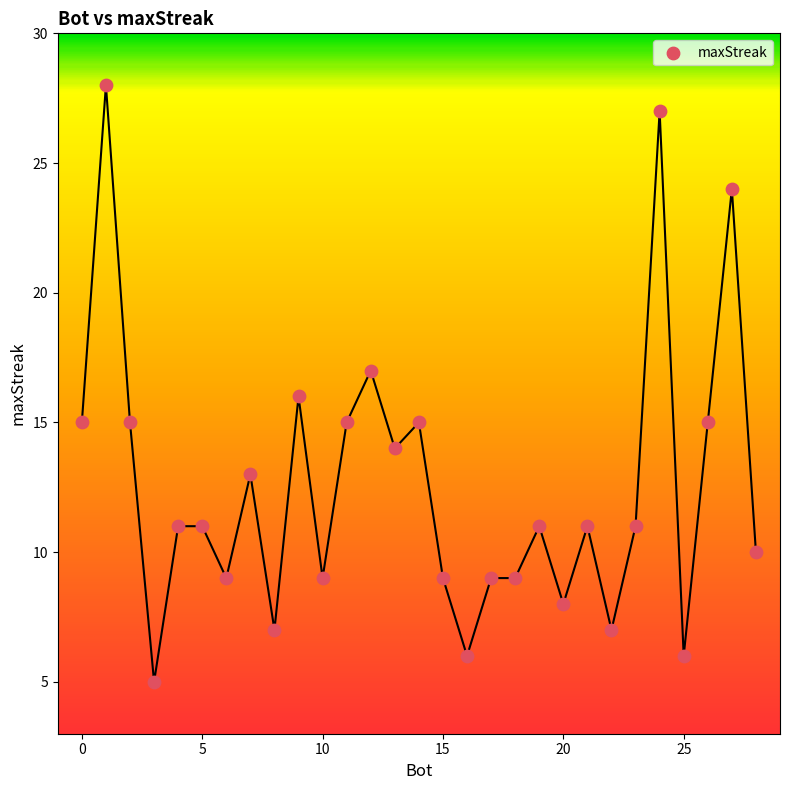

What is the range of Y values (max minus min)?

23